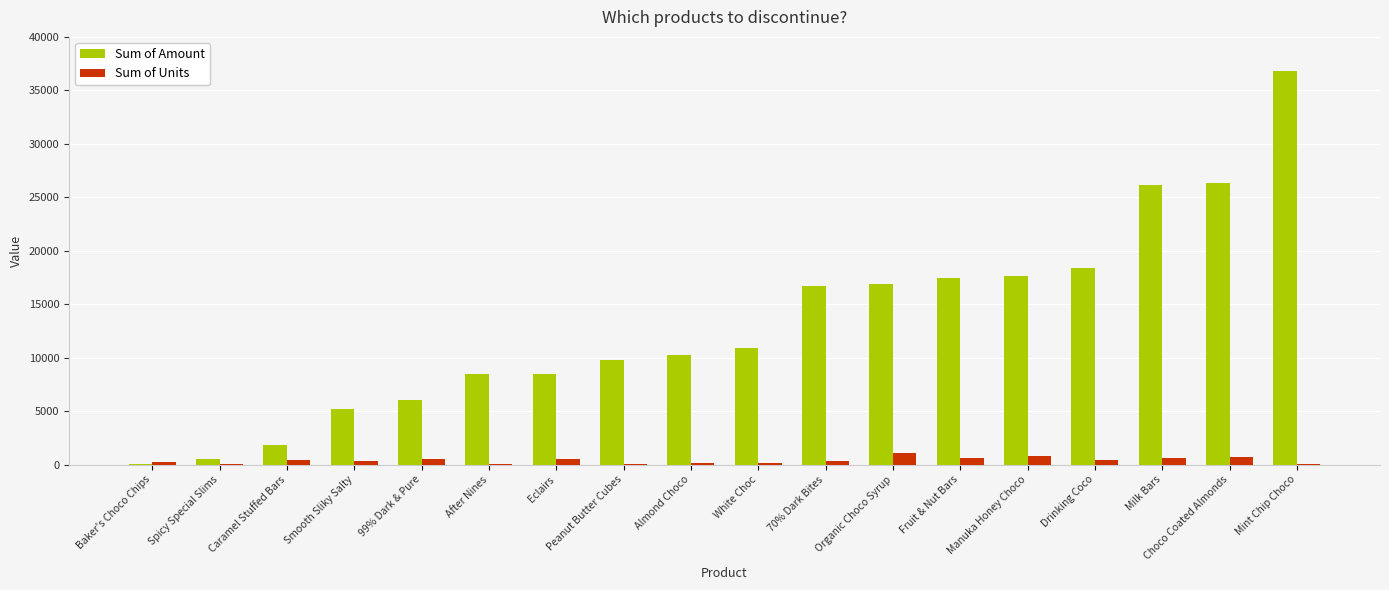

Which series has the largest total across all categories?

Sum of Amount